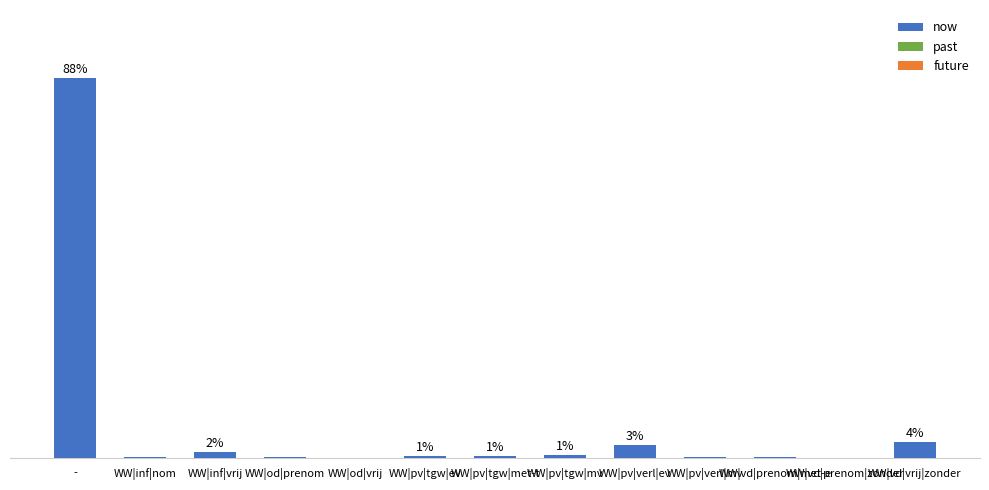

Are the bars horizontal?

No